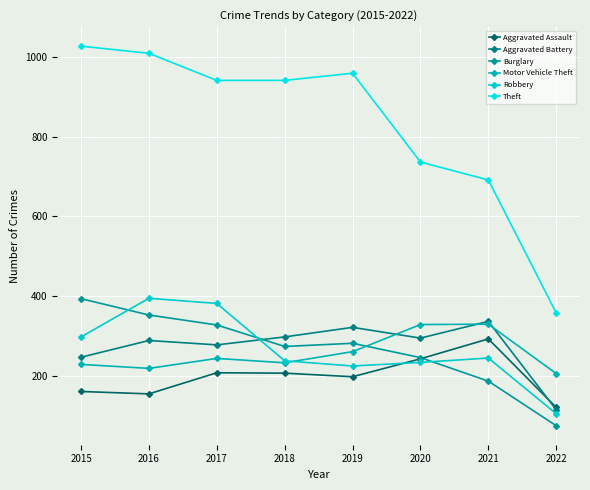

Reading left to right, extract all data points from this chart.

Aggravated Assault: 160	154	207	206	197	242	292	120
Aggravated Battery: 246	288	277	297	321	294	336	114
Burglary: 393	352	327	273	281	245	186	74
Motor Vehicle Theft: 228	218	243	232	260	328	329	205
Robbery: 297	394	381	237	224	233	244	104
Theft: 1027	1009	941	941	959	736	691	357